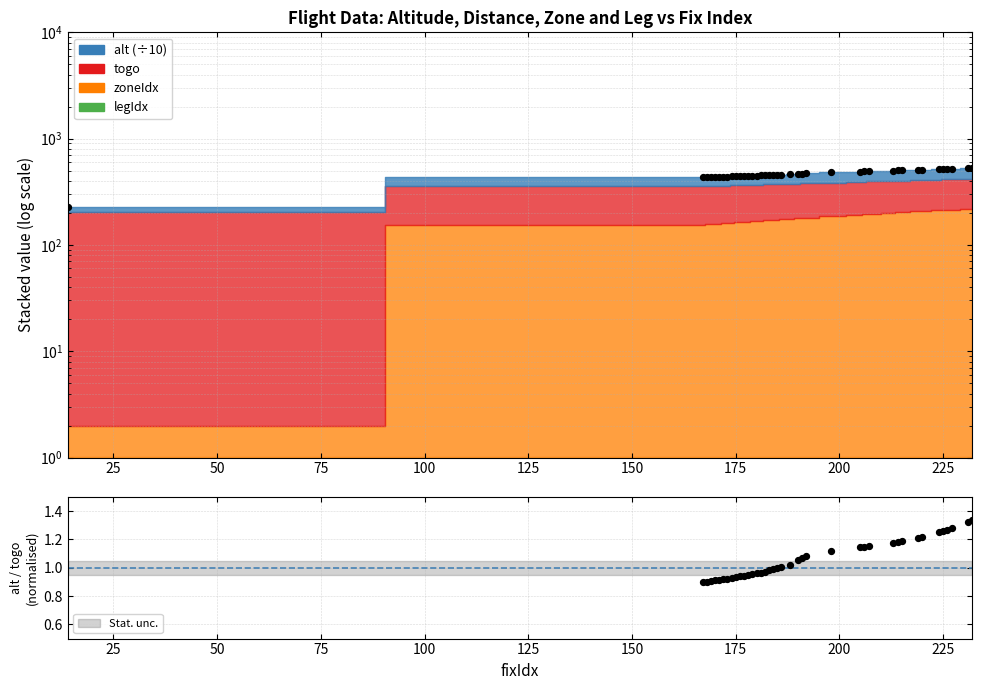

What is the total value across all series at 188?

463.6